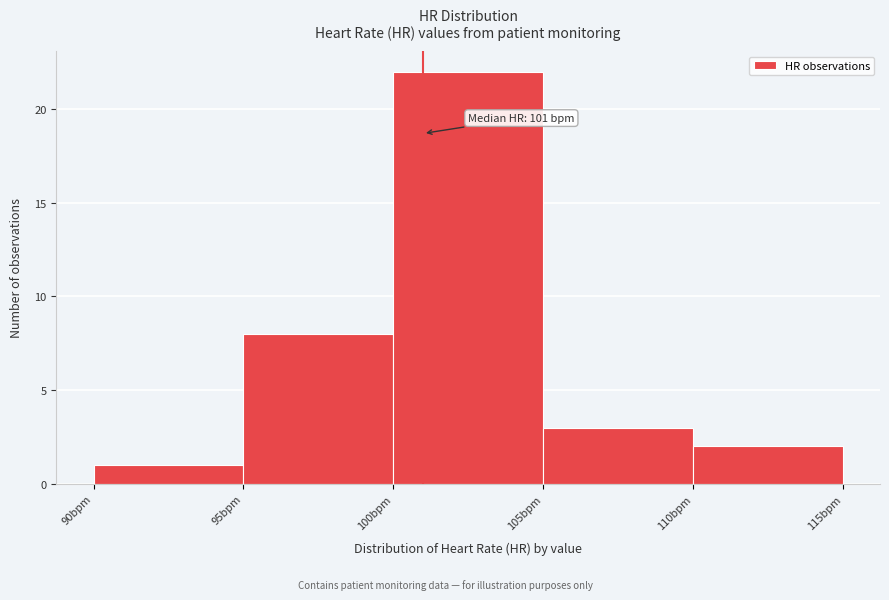

Which range on the x-axis has the tallest bar?

100 to 105